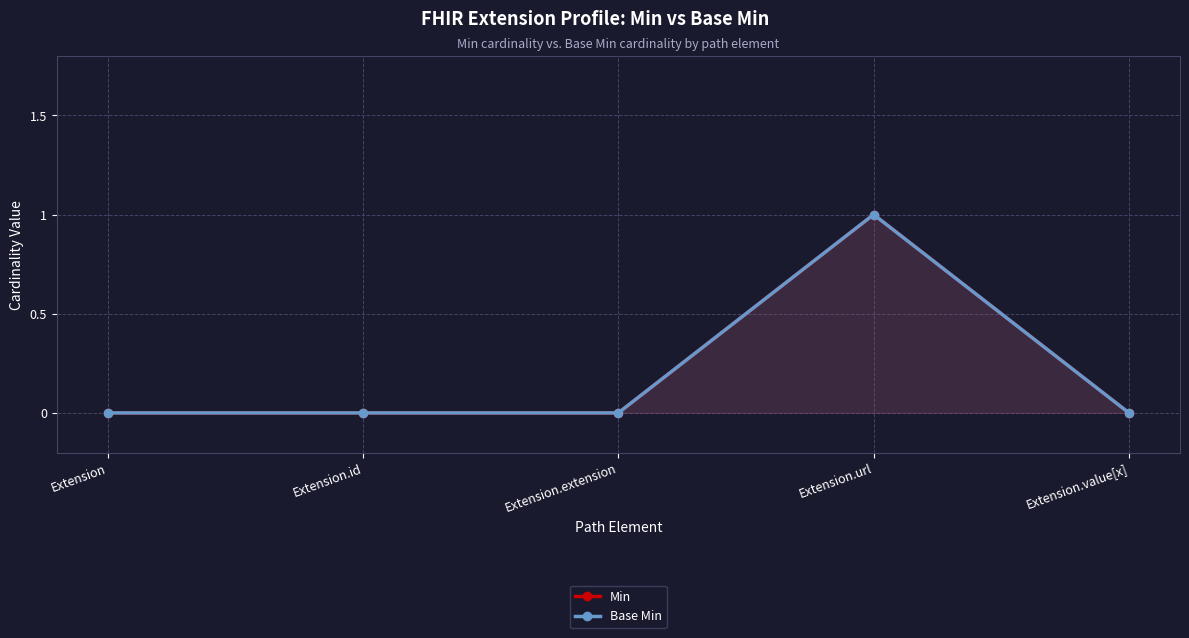

Rank the categories by Min value from highest to lowest.

Extension.url, Extension, Extension.id, Extension.extension, Extension.value[x]